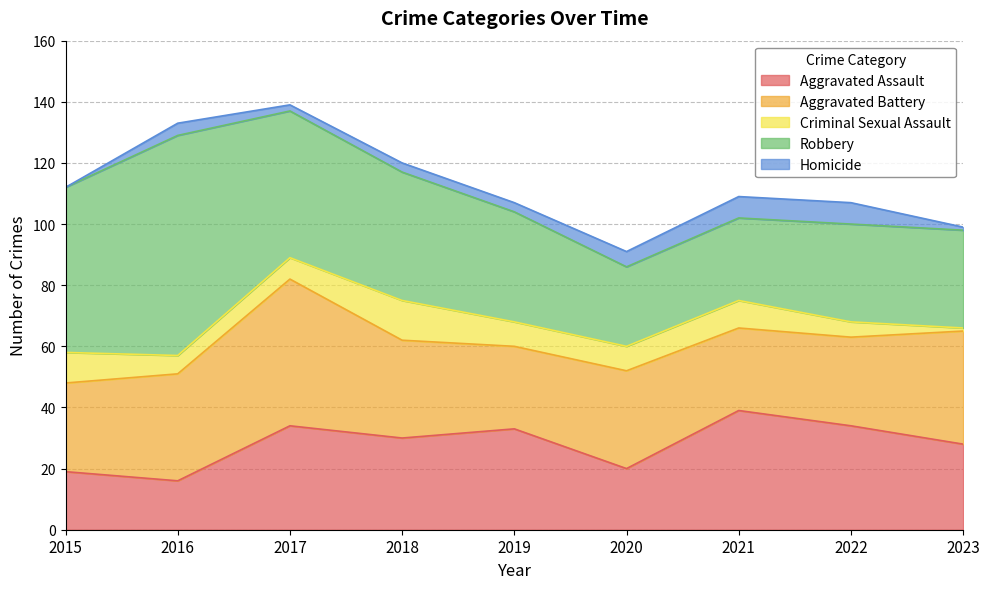

Reading right to left, what are all the values shown in this chart?

Aggravated Assault: 28	34	39	20	33	30	34	16	19
Aggravated Battery: 37	29	27	32	27	32	48	35	29
Criminal Sexual Assault: 1	5	9	8	8	13	7	6	10
Robbery: 32	32	27	26	36	42	48	72	54
Homicide: 1	7	7	5	3	3	2	4	0